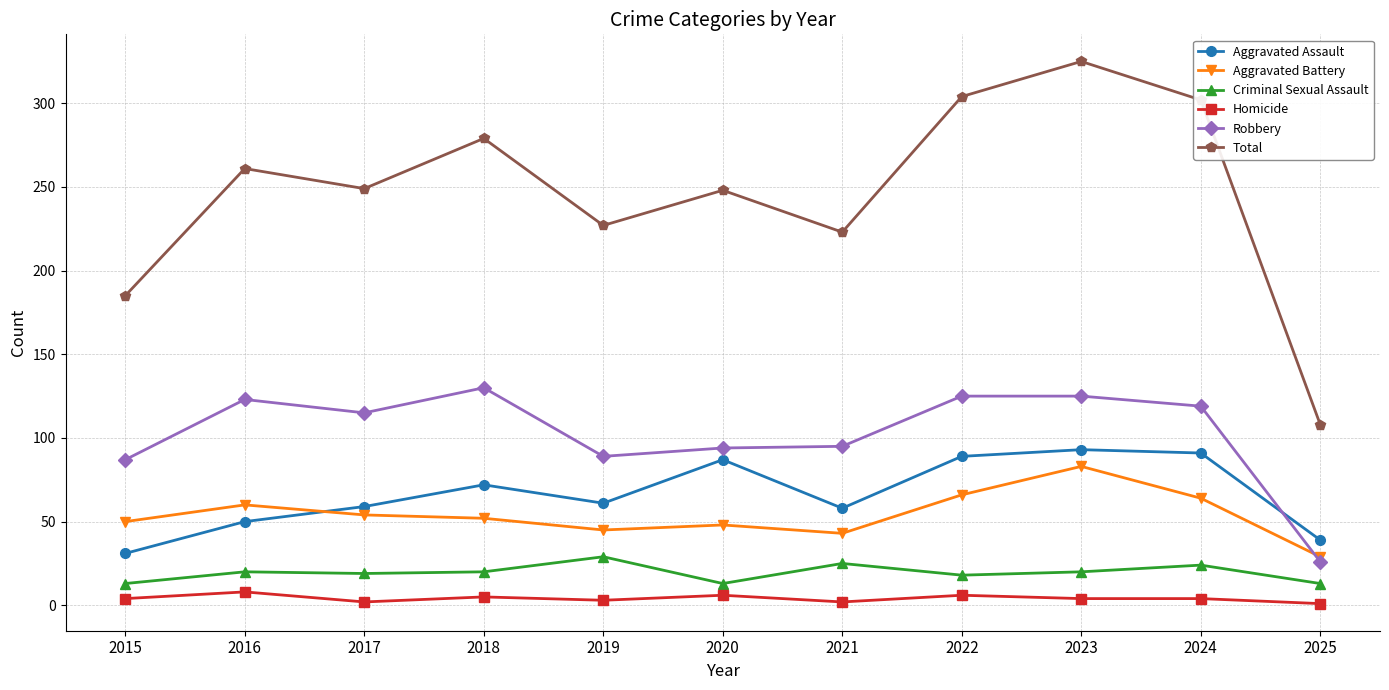

What are all the series names shown in the legend?

Aggravated Assault, Aggravated Battery, Criminal Sexual Assault, Homicide, Robbery, Total